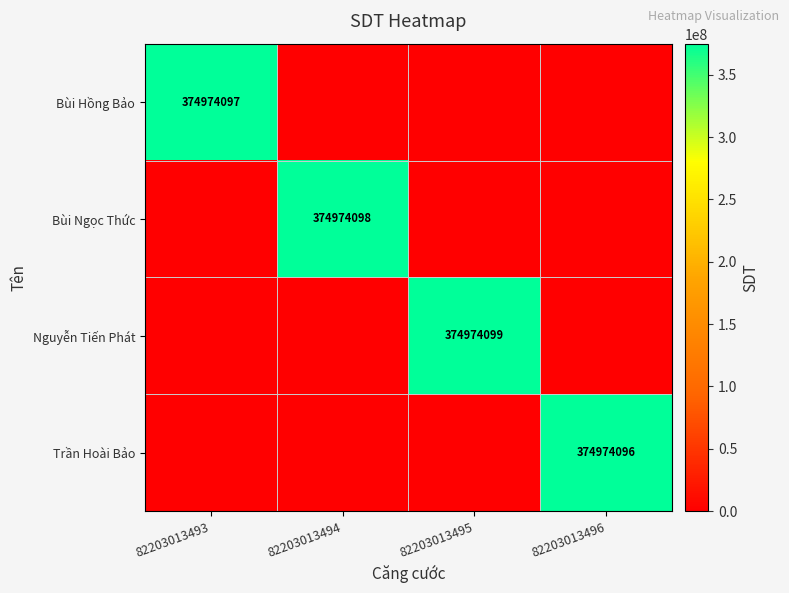

Where is Nguyễn Tiến Phát nearest to the value 187487049?

82203013493